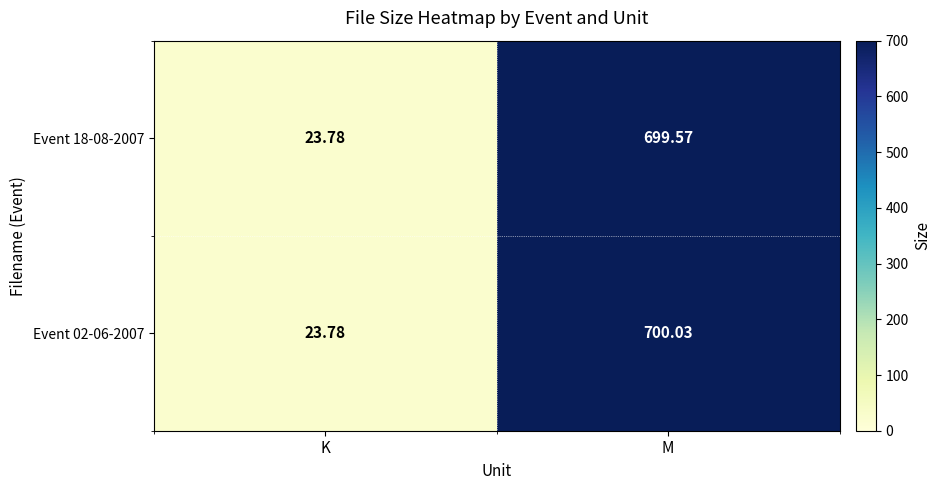

Rank the series at M from lowest to highest value.

Event 18-08-2007, Event 02-06-2007